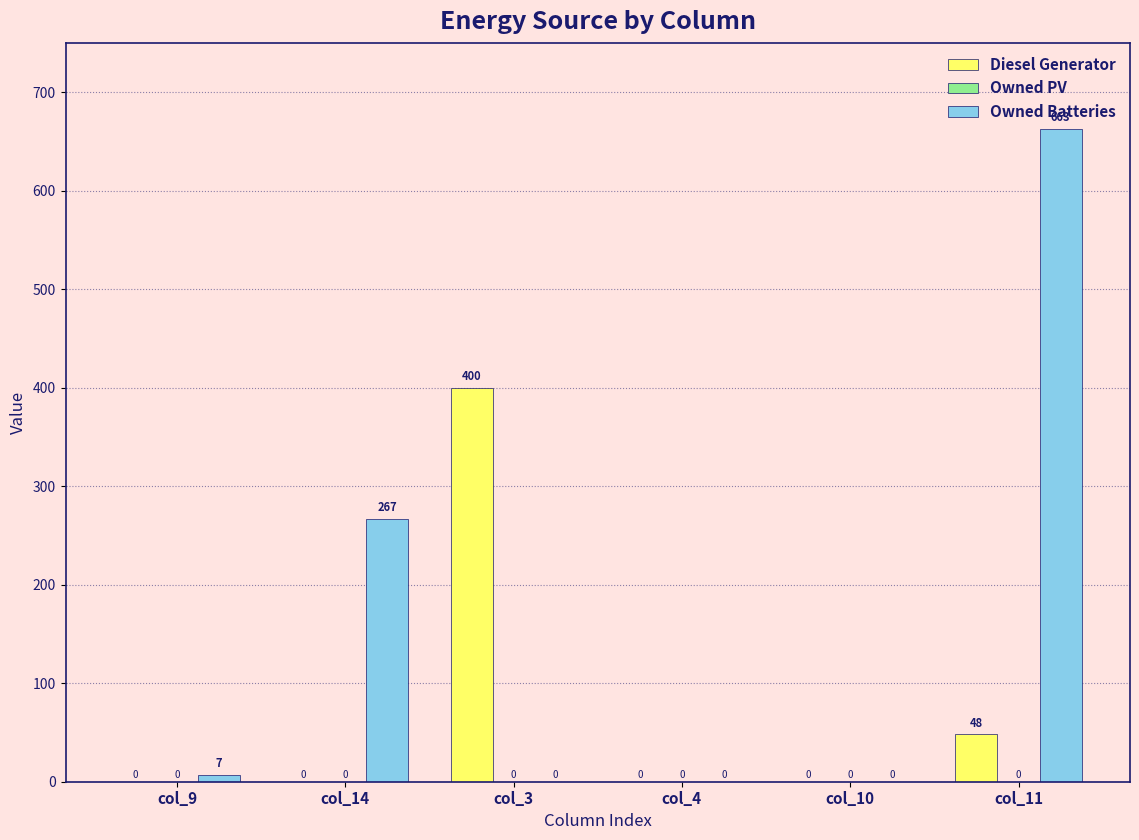

What is the sum of all Owned Batteries values?

937